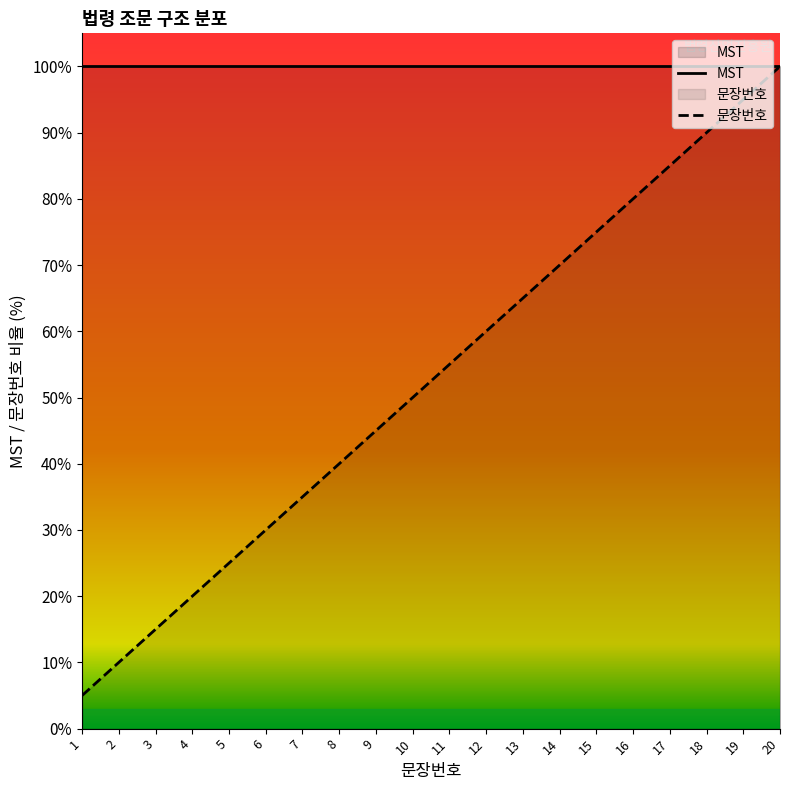

At which category does the chart reach its minimum across all series?

1